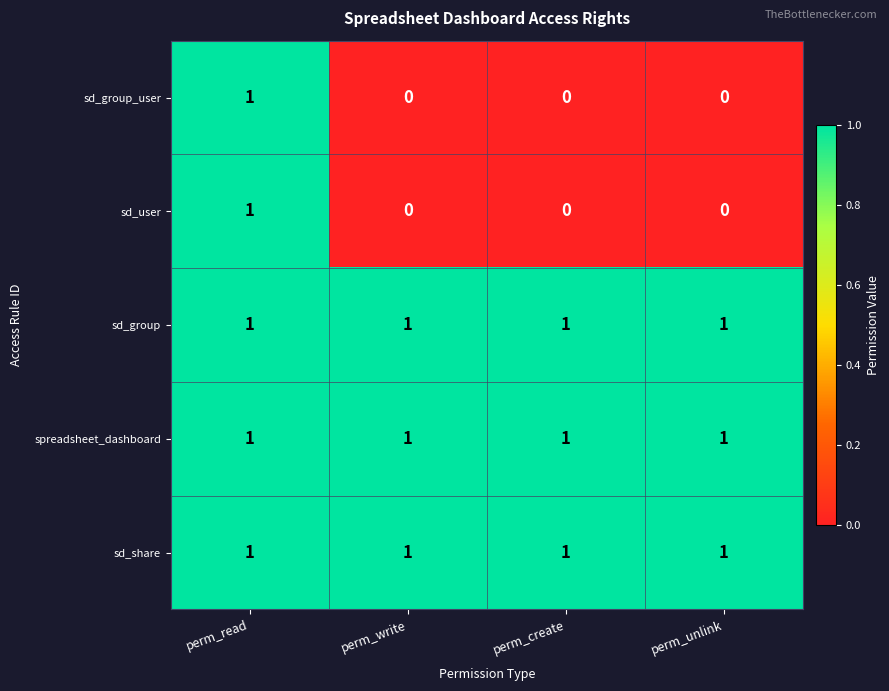

At which label does sd_user reach its peak?

perm_read